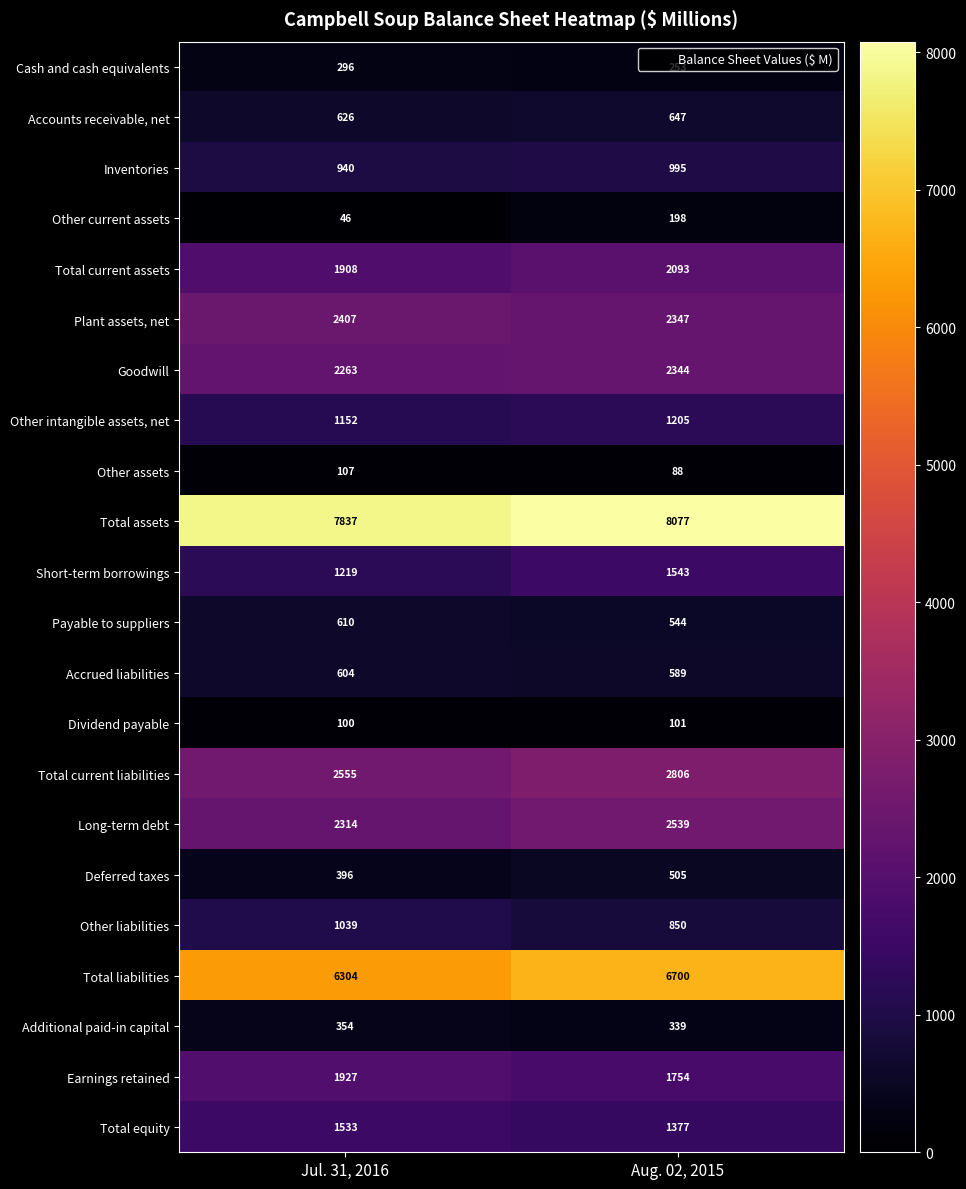

How many distinct data groups are displayed?

22